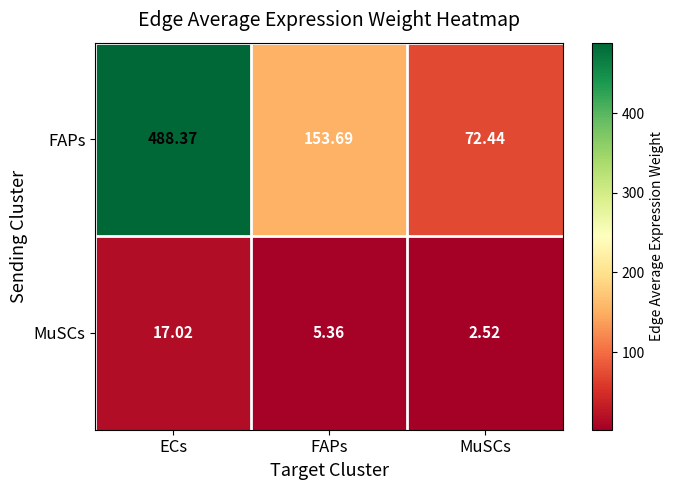

Which label corresponds to the smallest value in the chart?

MuSCs